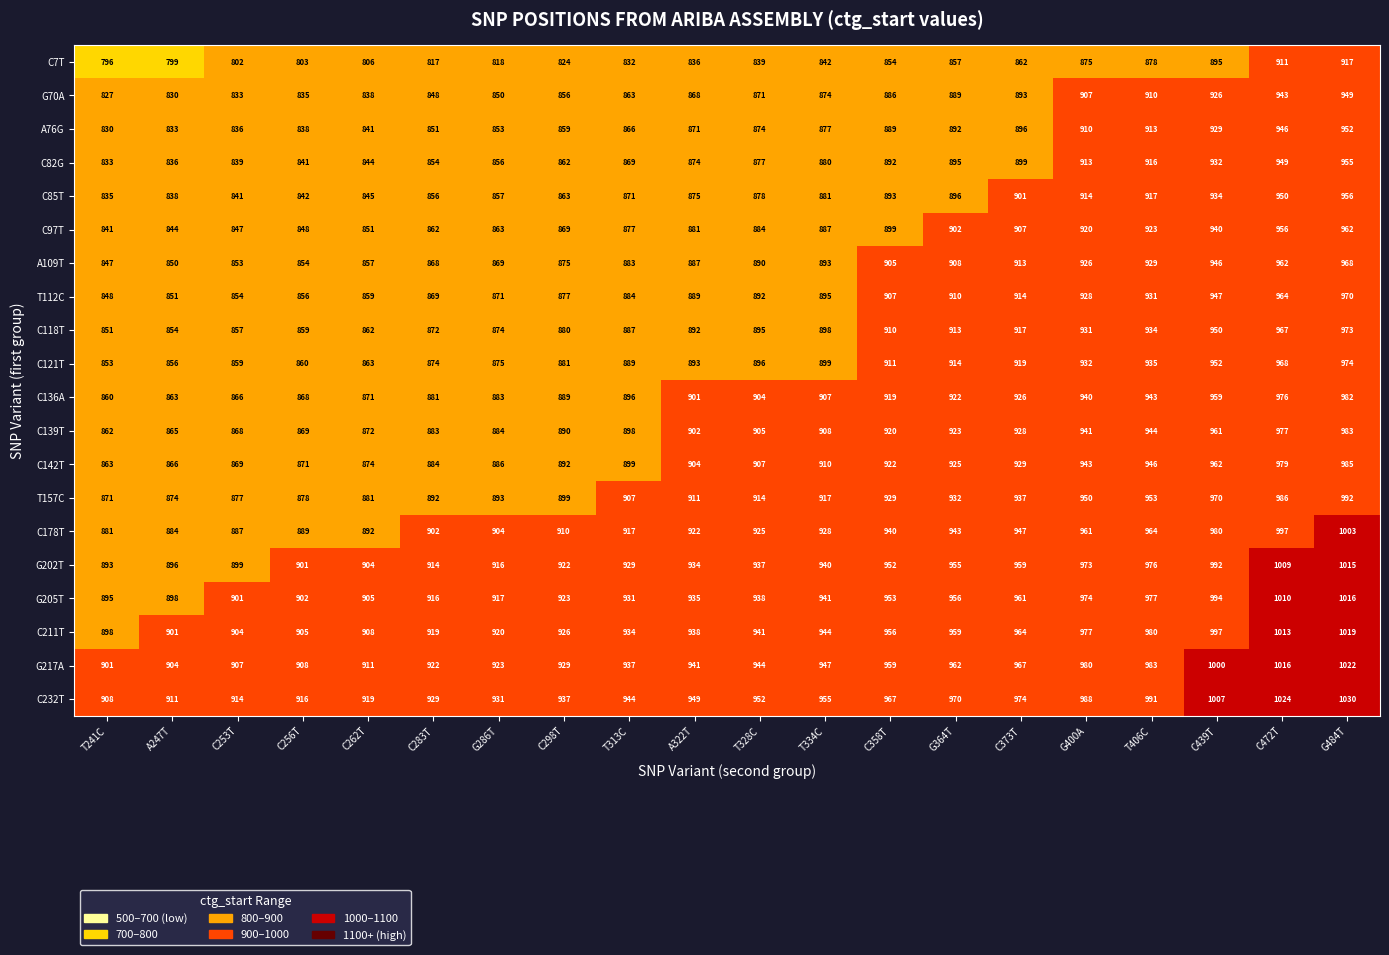

How many distinct data groups are displayed?

20